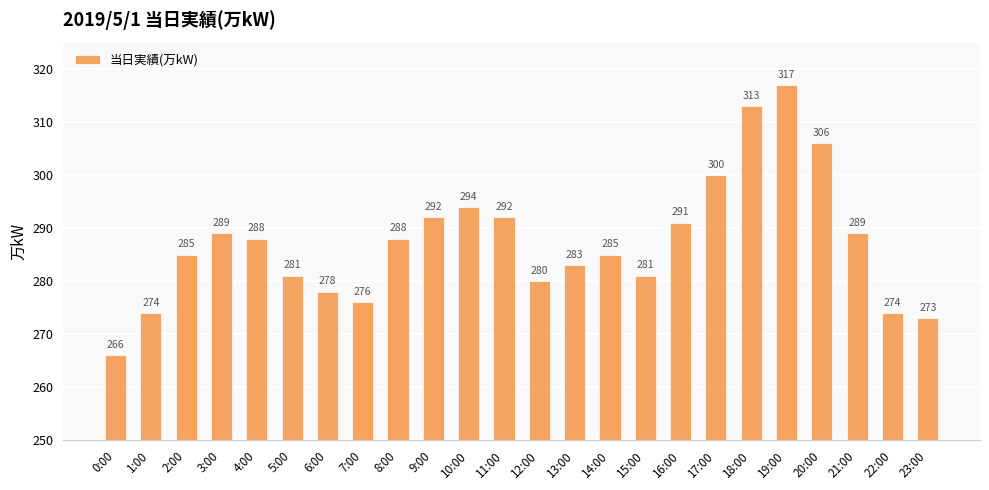

What value does the data have at 5:00, to the nearest 10?

280